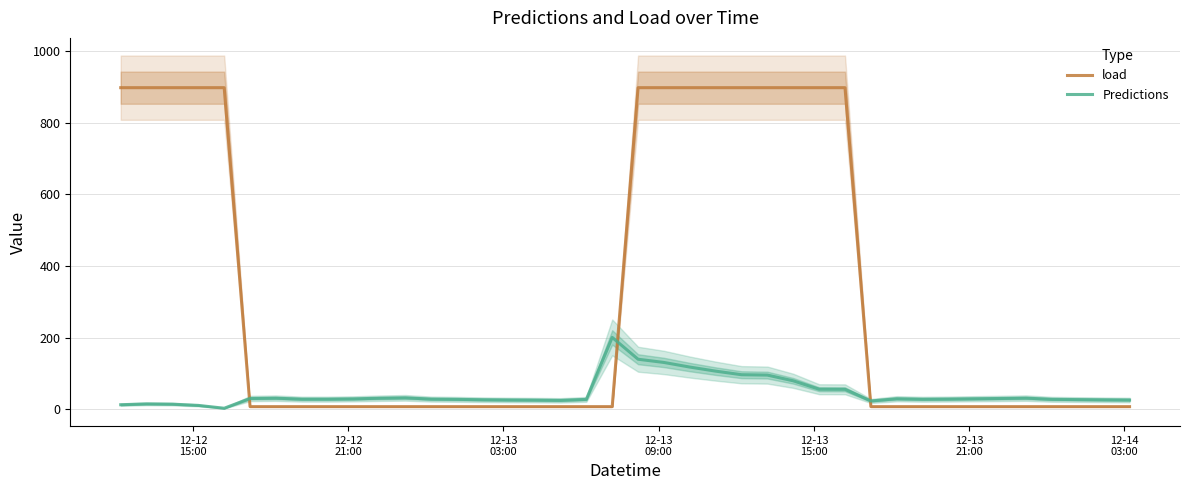

What is the highest value of the load series?

898.2